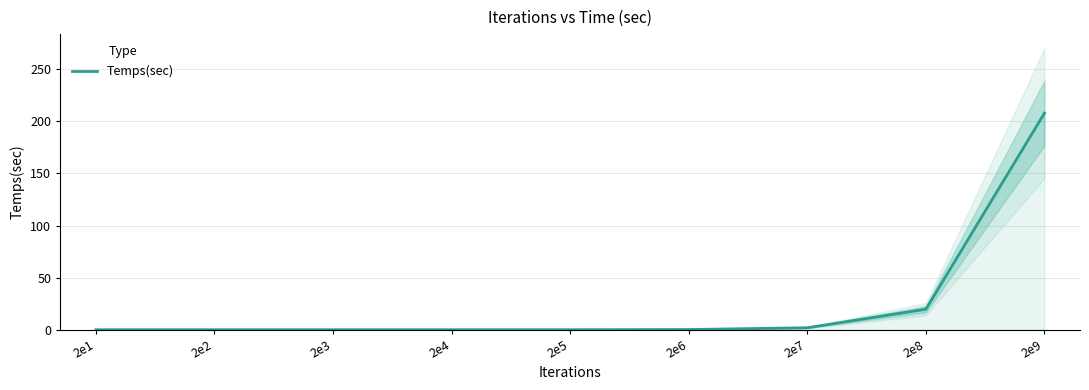

What is the sum of the values at 2e5 and 2e7?

1.9